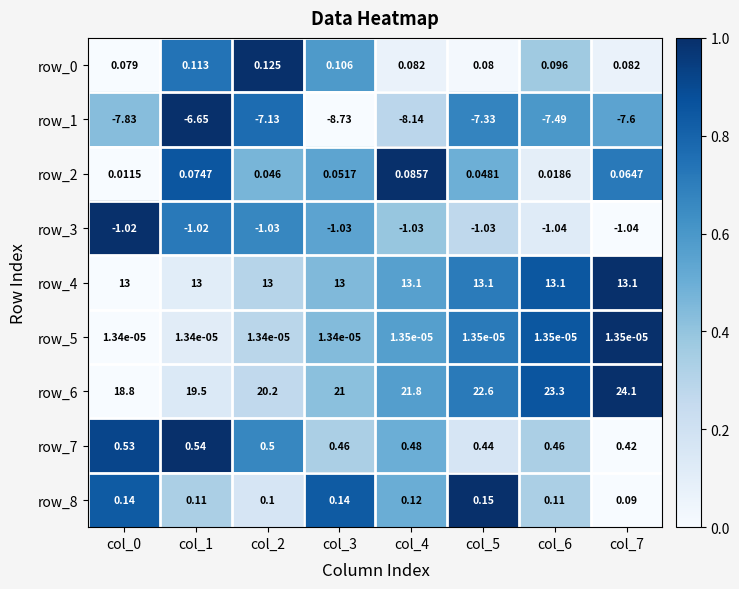

Is the value of row_3 at col_5 greater than the value of row_2 at col_6?

No